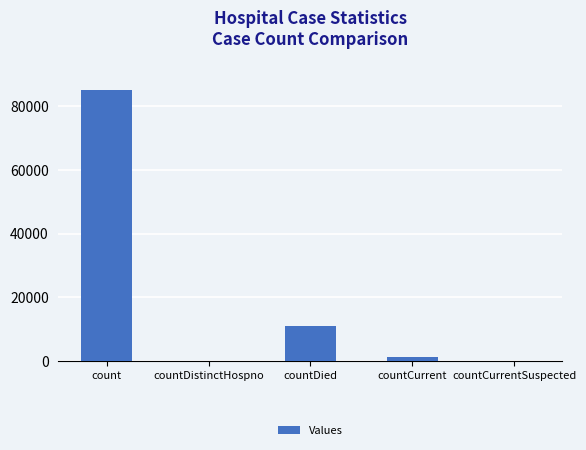

What is the average value?

19520